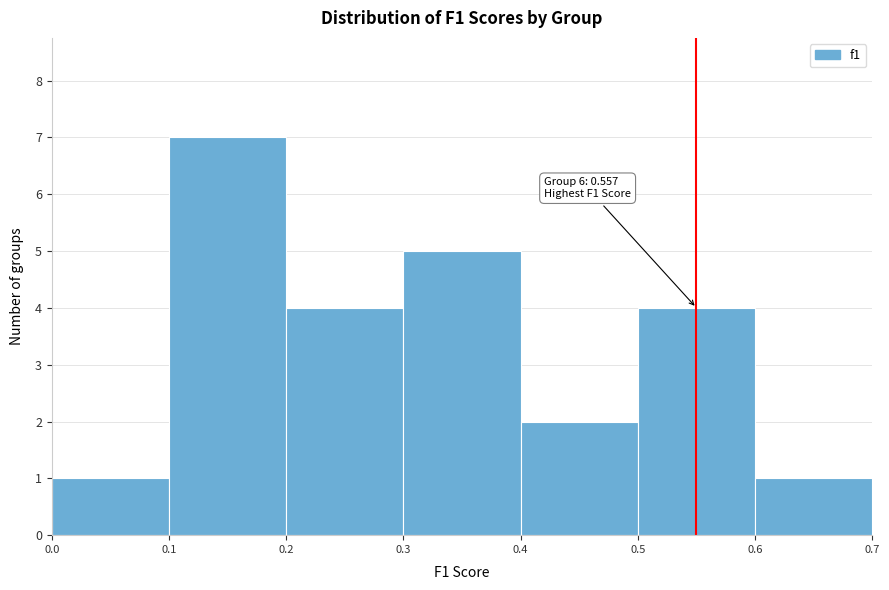

Over which range of the x-axis is the bar tallest?

0.1 to 0.2